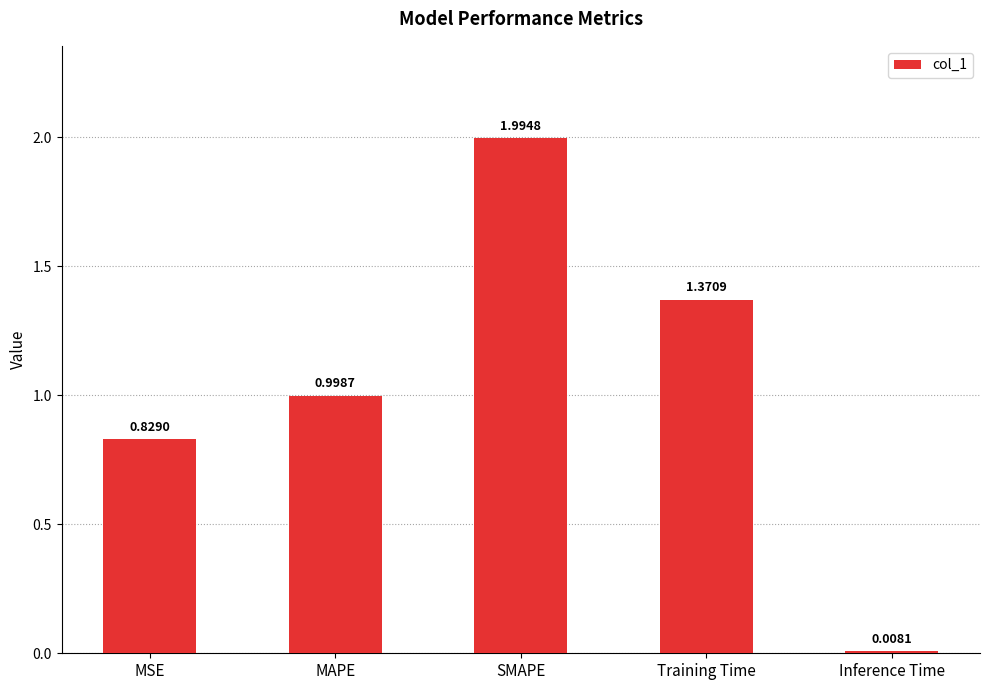

How many bars are there in total?

5